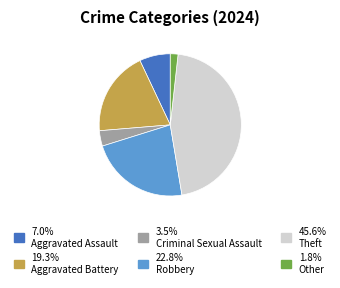

Is there any slice that represents more than half of the pie?

No